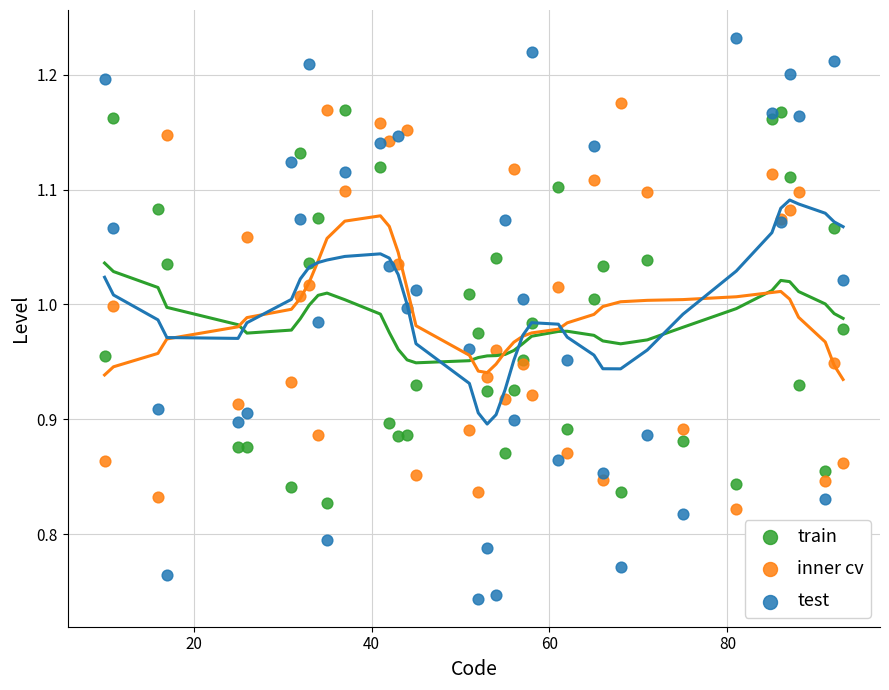

Which series has the widest spread of Y values?

test